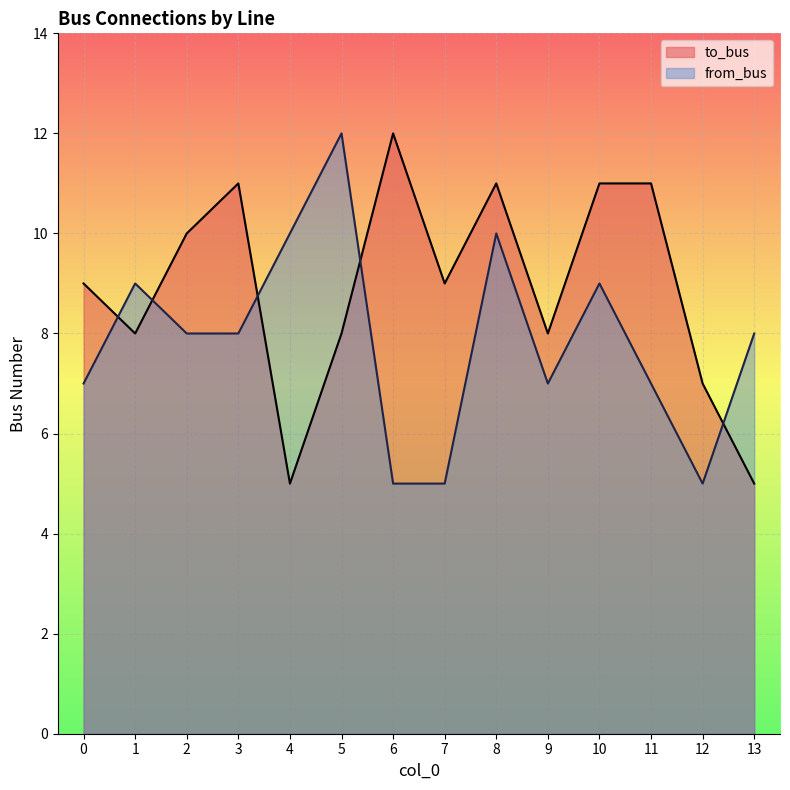

Which series has the largest range (max minus min)?

to_bus